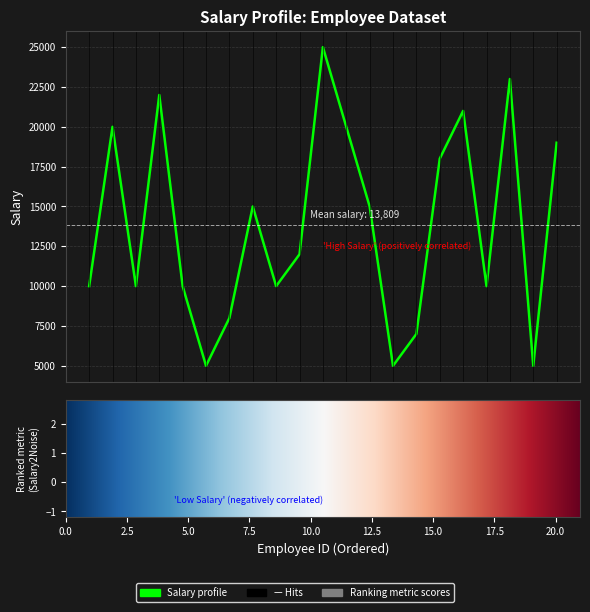

What is the minimum value shown in the chart?

5000